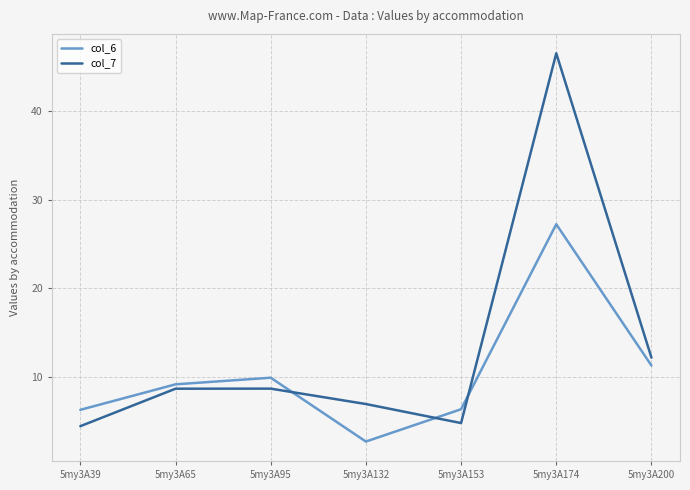

What is the difference between the maximum and minimum values in the col_7 series?

42.1